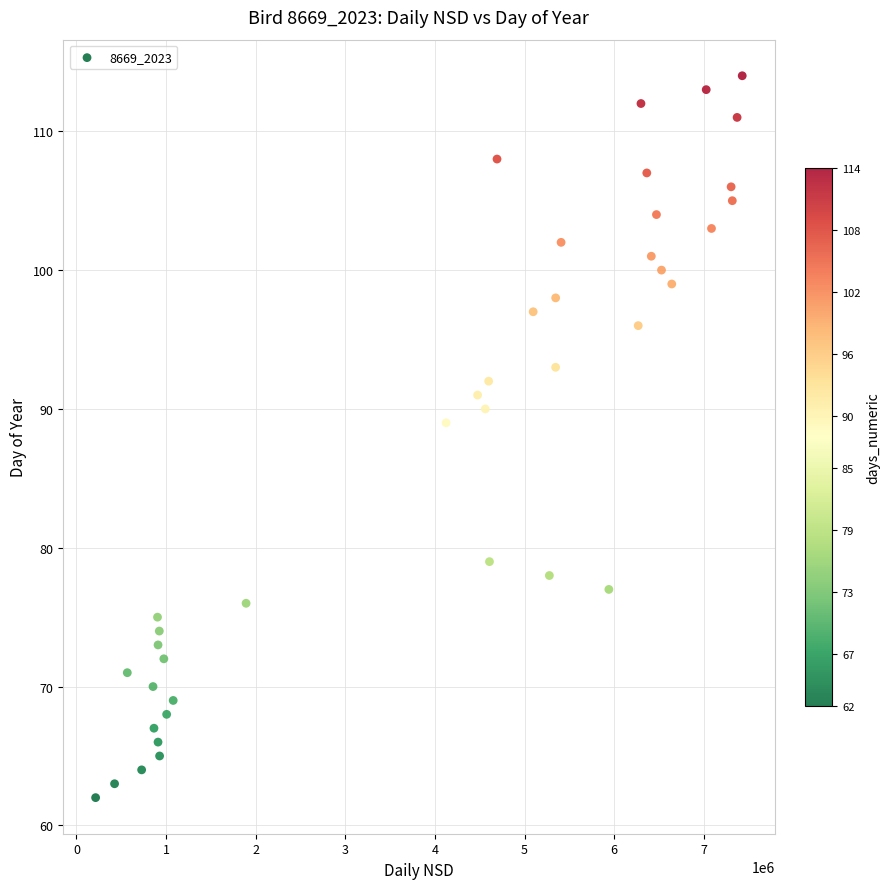

What Y value in the scatter plot is closest to 88?

89